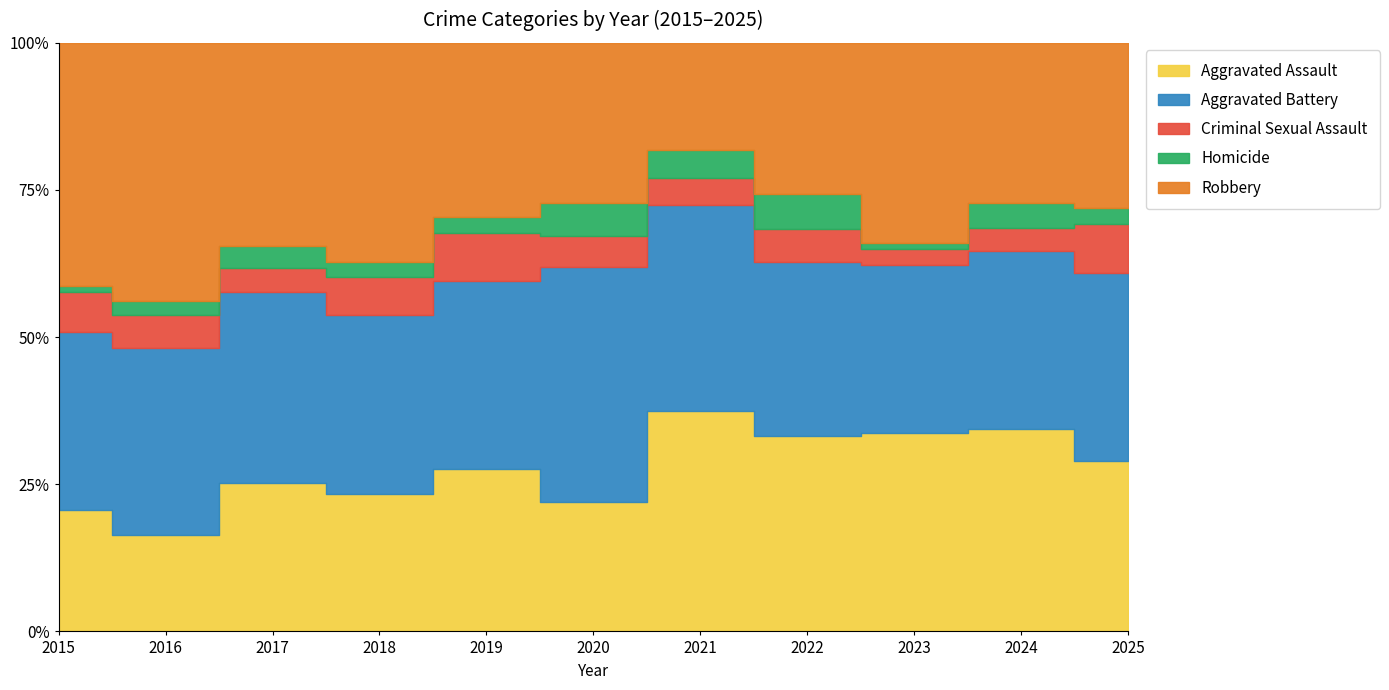

How many lines are shown in the chart?

5